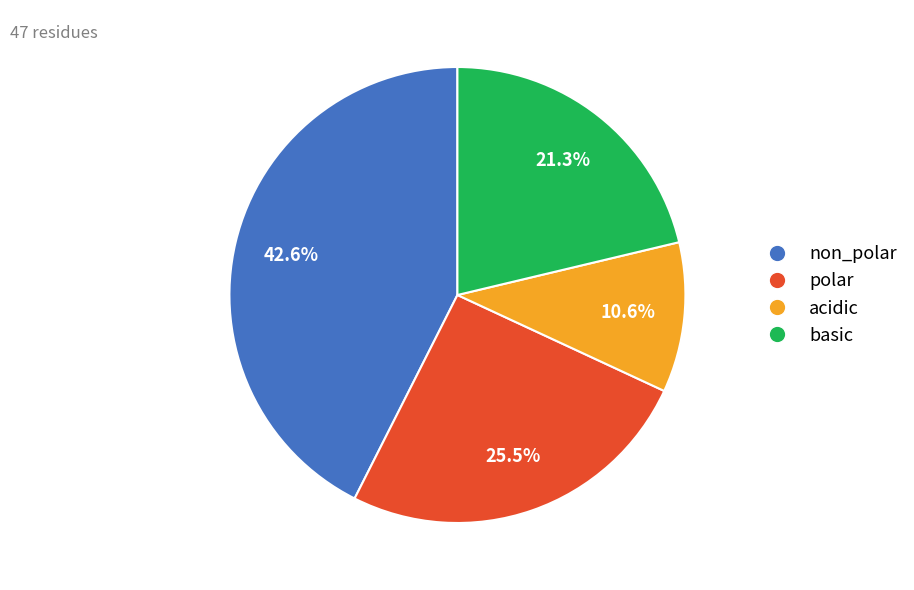

What is the total percentage of acidic and basic?

31.9%